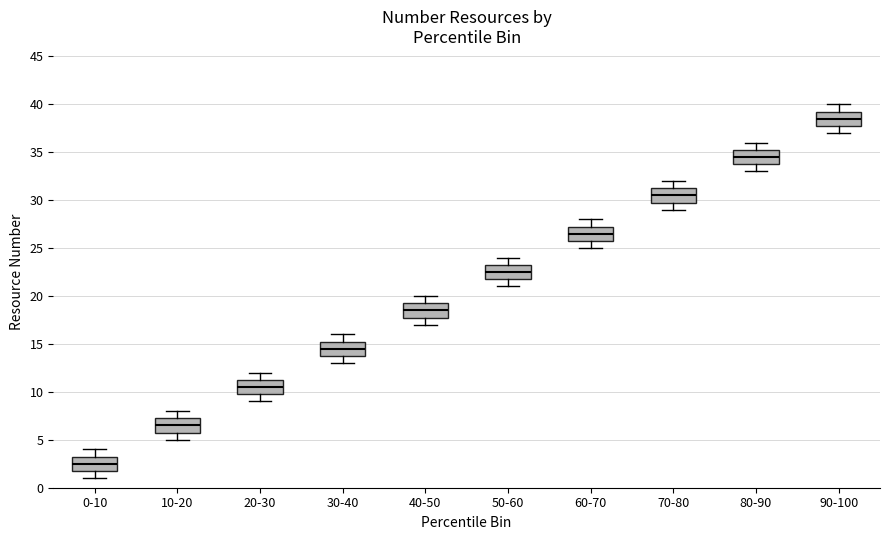

Where does the upper whisker of the box for 0-10 end on the y-axis? The values are not printed on the chart, so give them approximately, as read against the axis.

4.0